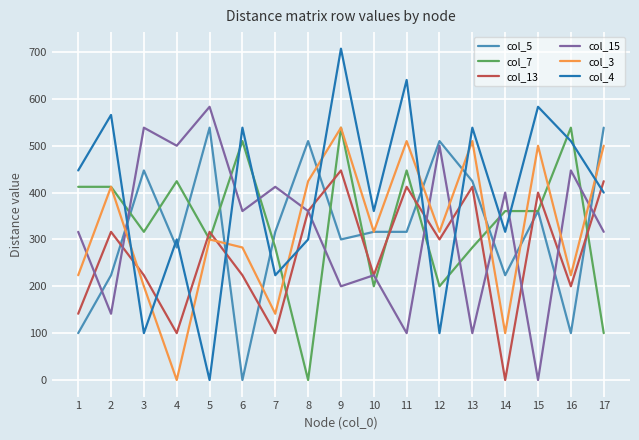

What is the sum of the col_5 values at 14 and 10?

539.8